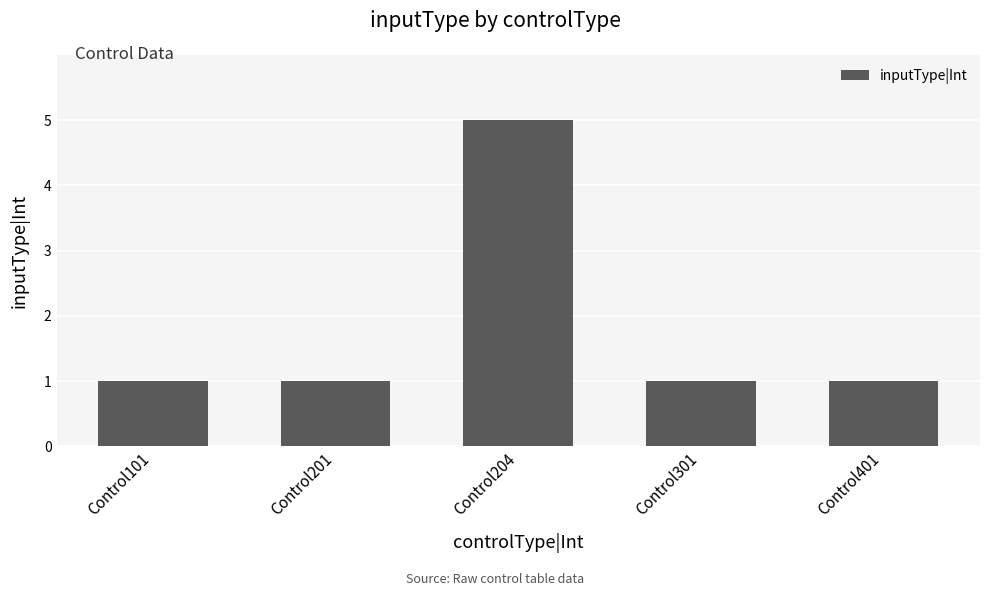

Does the chart contain stacked bars?

No